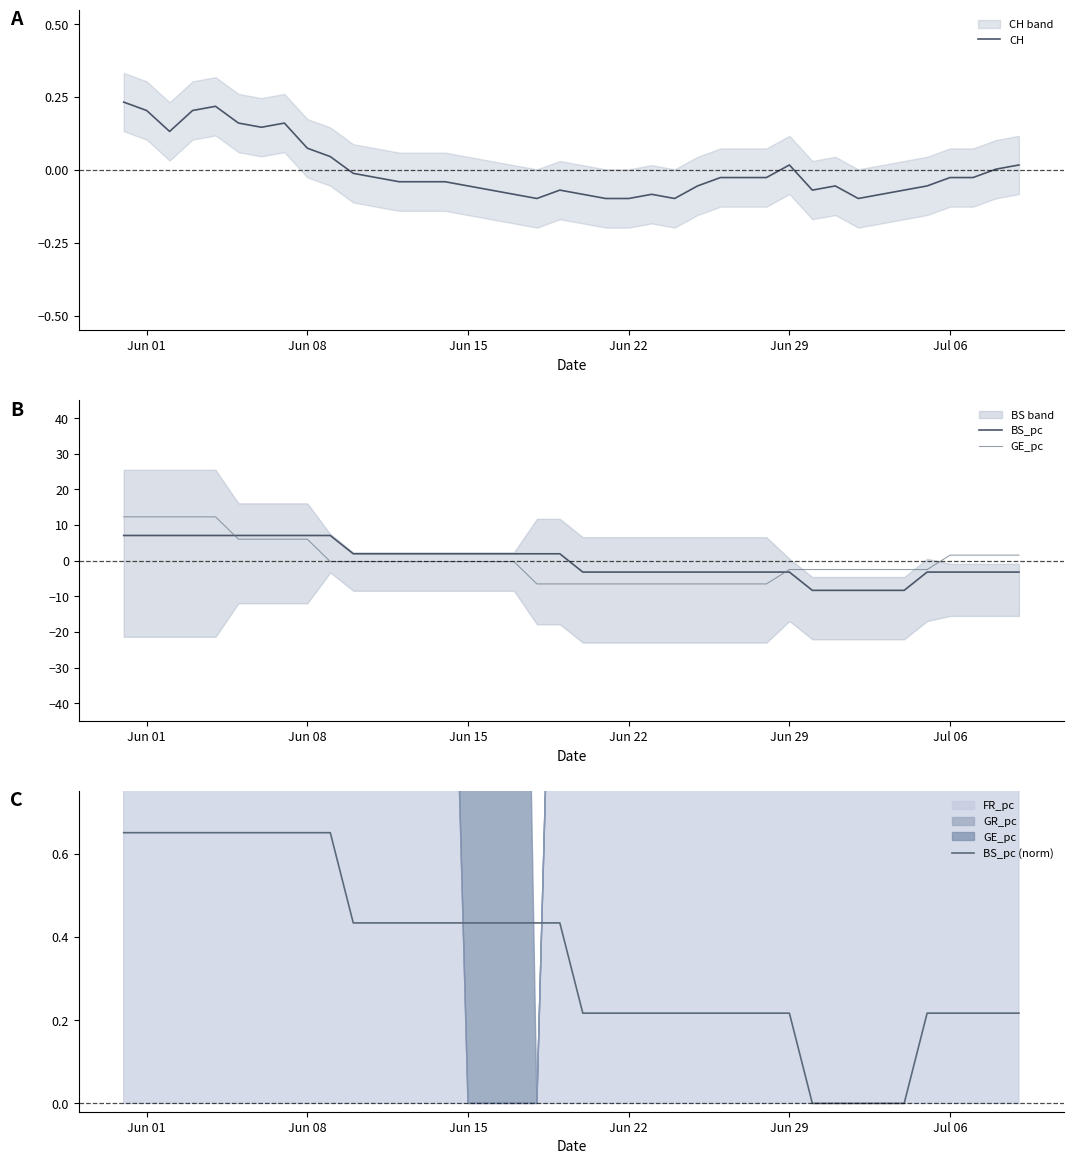

What is the value of the BS_pc (norm) point at the 13th from the left?

0.4